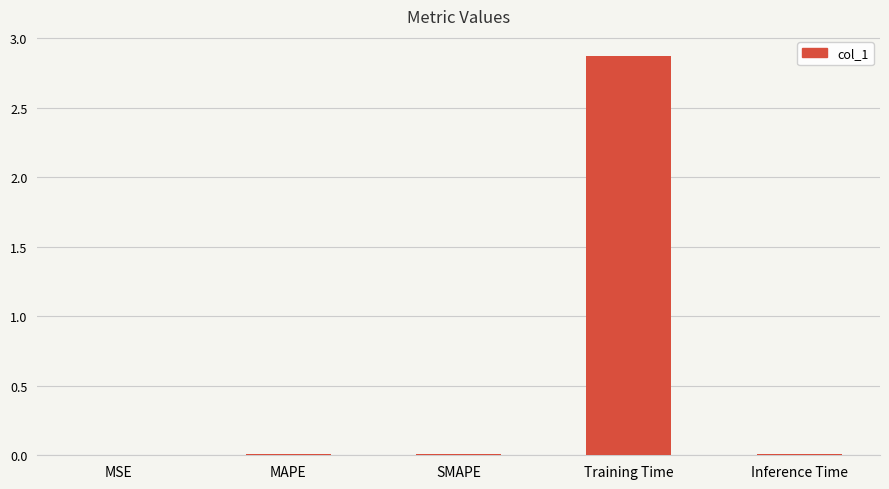

Between Training Time and Inference Time, which is larger?

Training Time